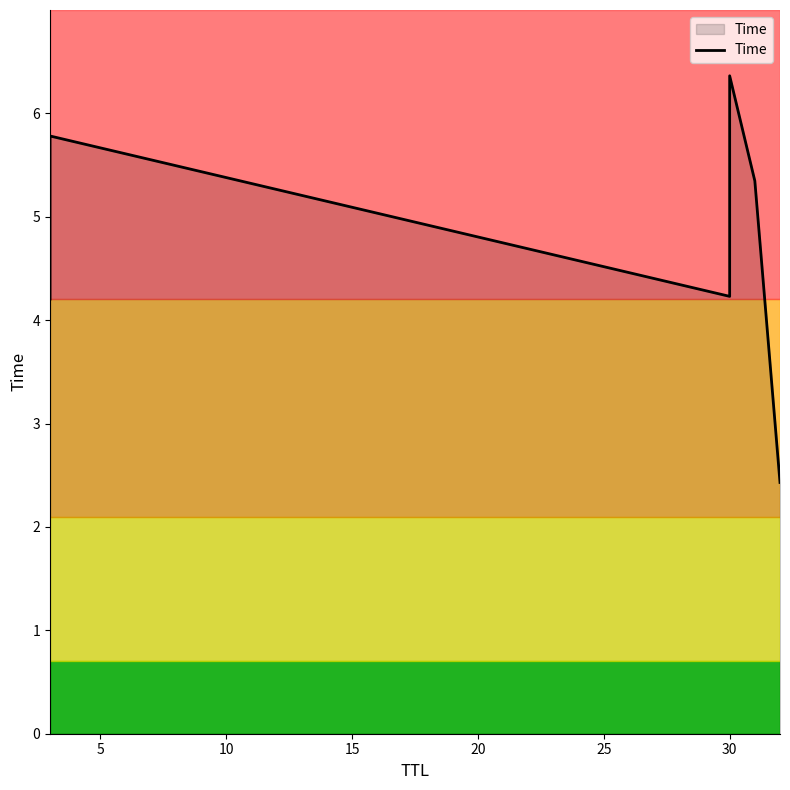

How many lines are shown in the chart?

1